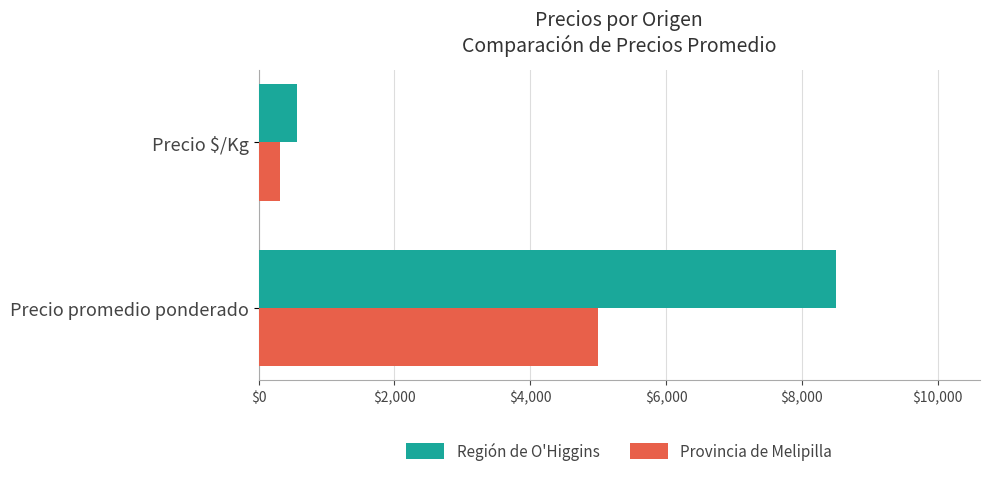

What is the difference between the Provincia de Melipilla values at Precio $/Kg and Precio promedio ponderado?

4688